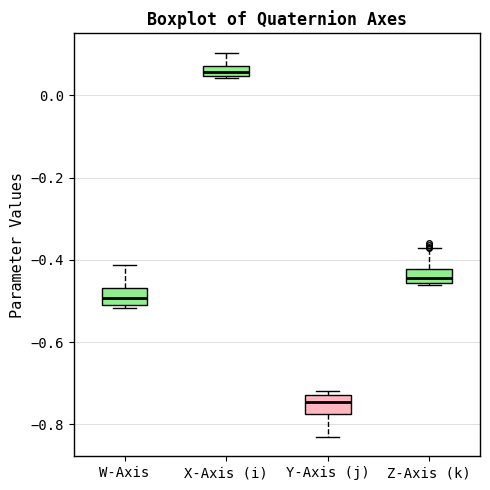

Where does the upper whisker of the box for X-Axis (i) end on the y-axis? The values are not printed on the chart, so give them approximately, as read against the axis.

0.10